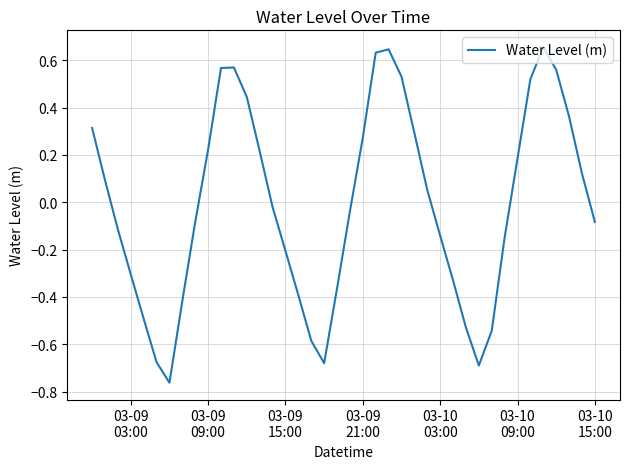

What is the difference between the maximum and minimum values?

1.4